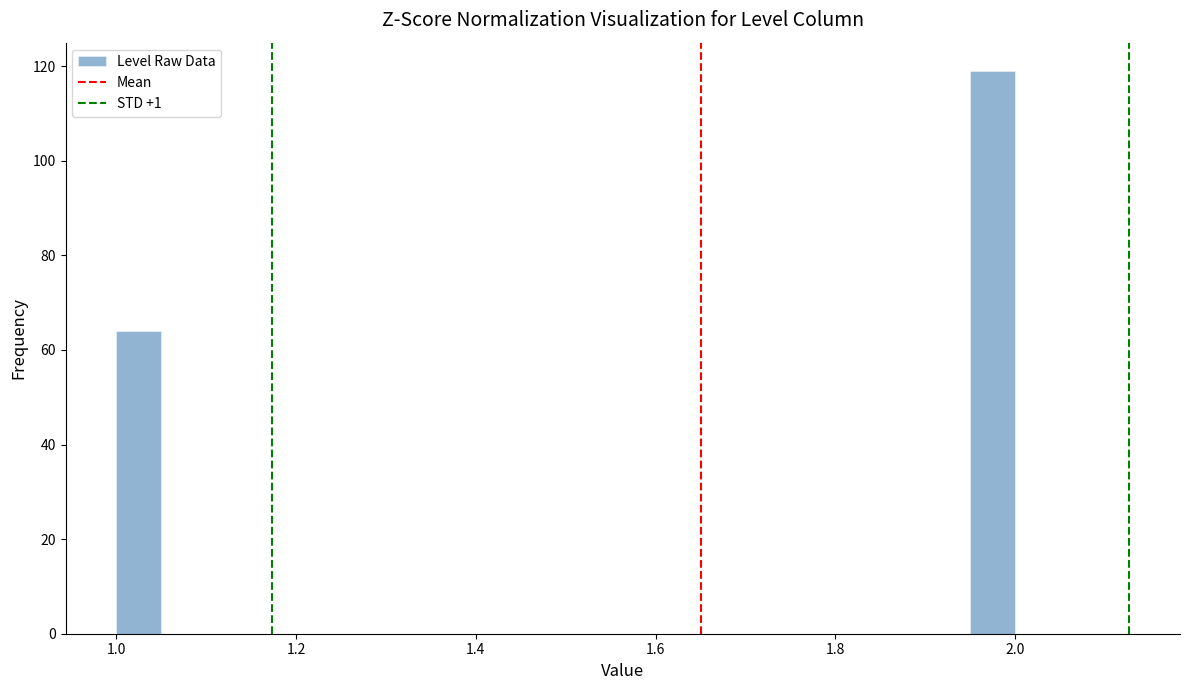

Read against the x-axis, roughly where is the centre of the tallest bar?

1.98